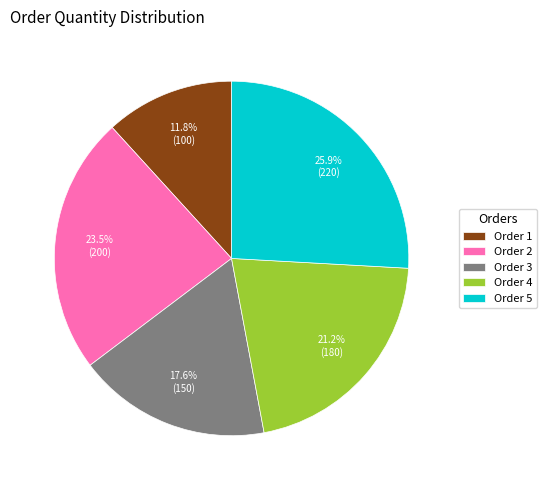

What is the total percentage of Order 5 and Order 3?

43.5%